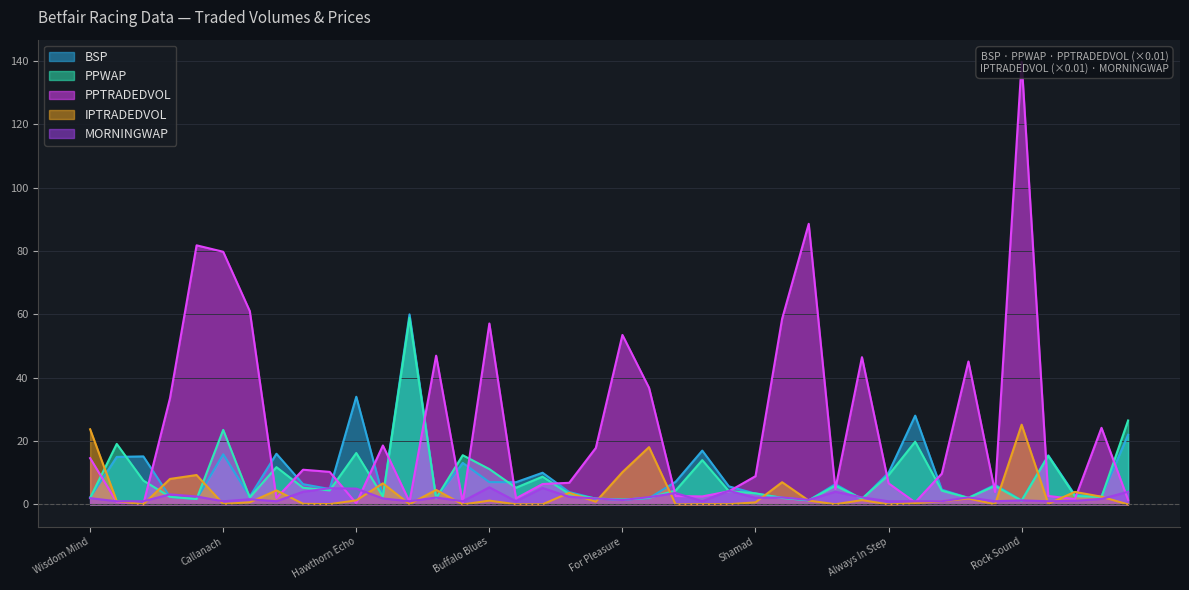

Reading left to right, extract all data points from this chart.

BSP: 2.2	15.0	15.2	2.4	1.7	15.8	2.5	16.0	6.4	4.9	34.0	2.6	60.0	2.0	13.1	7.0	7.0	10.0	3.9	1.8	1.5	2.0	7.2	17.0	5.7	3.4	2.1	1.3	6.4	1.7	10.0	28.0	4.7	2.1	6.2	1.3	15.5	3.0	2.5	22.0
PPWAP: 2.0	19.1	7.5	2.4	1.7	23.5	2.2	11.8	5.3	4.4	16.2	2.5	58.9	2.0	15.5	11.2	5.3	8.8	3.3	1.9	1.5	2.1	4.4	14.0	4.2	3.5	2.0	1.3	5.9	1.8	9.3	19.8	4.3	2.1	5.8	1.2	15.3	2.7	2.3	26.5
PPTRADEDVOL: 14.6	0.7	0.1	33.5	81.8	79.8	61.0	2.0	11.0	10.3	0.3	18.6	0.8	47.0	0.6	57.1	1.9	6.4	6.8	17.8	53.5	36.8	2.6	2.5	4.1	8.9	58.6	88.6	4.9	46.5	6.7	0.7	9.7	45.1	3.9	139.7	2.7	1.7	24.2	1.4
IPTRADEDVOL: 23.7	1.0	0.0	8.0	9.3	0.2	0.7	4.4	0.2	0.1	1.3	6.6	0.1	4.6	0.0	1.2	0.0	0.0	3.7	0.8	10.2	18.1	0.0	0.1	0.1	0.7	7.0	1.2	0.1	1.4	0.0	0.4	1.0	1.9	0.0	25.2	0.2	4.0	2.4	0.0
MORNINGWAP: 2.0	1.0	1.0	3.2	2.5	1.0	1.6	1.0	4.0	5.1	5.0	1.9	1.0	2.2	1.0	5.4	1.0	5.2	2.4	1.9	1.4	2.3	3.6	1.0	4.3	2.1	2.2	1.4	4.0	2.2	1.0	1.0	1.0	2.2	1.0	1.3	1.0	1.1	1.7	4.0